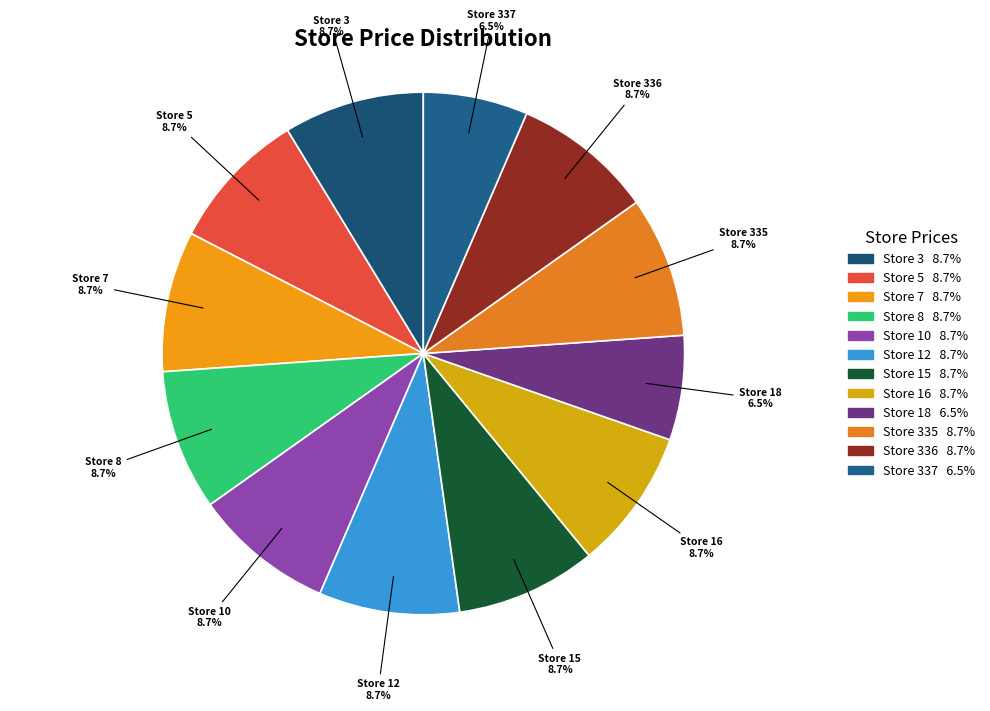

Do Store 8 and Store 337 together represent more than half of the pie?

No